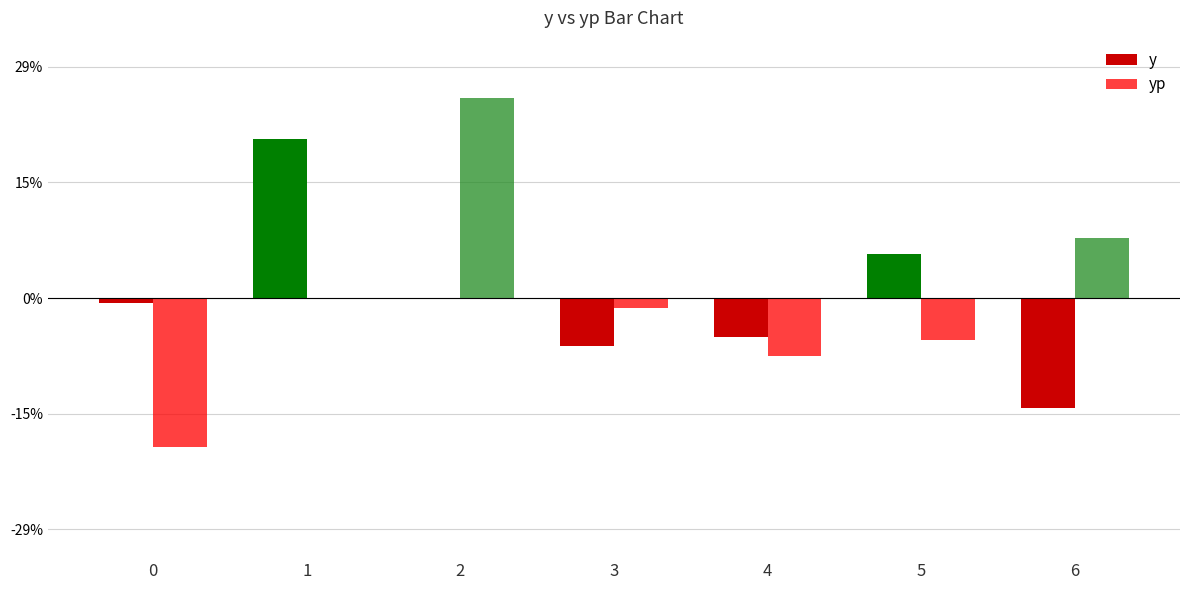

Which series has the largest range (max minus min)?

yp